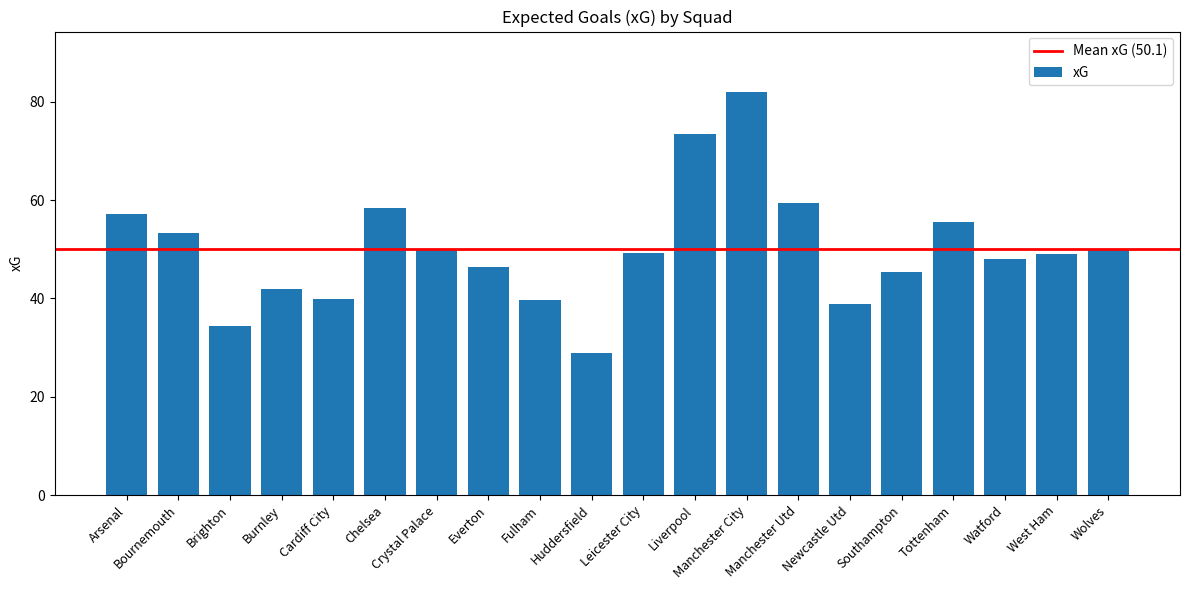

What is the minimum value shown in the chart?

28.9